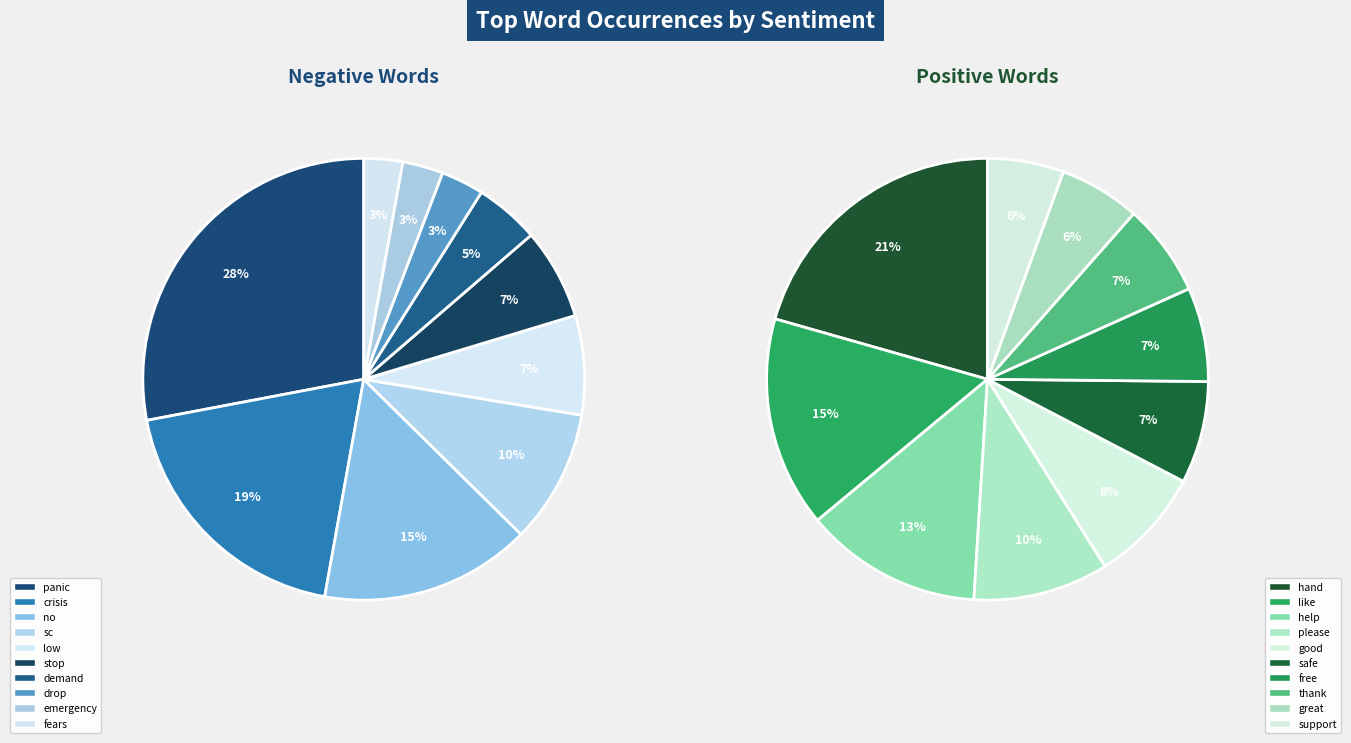

To the nearest percent, what is the average slice percentage?

10%